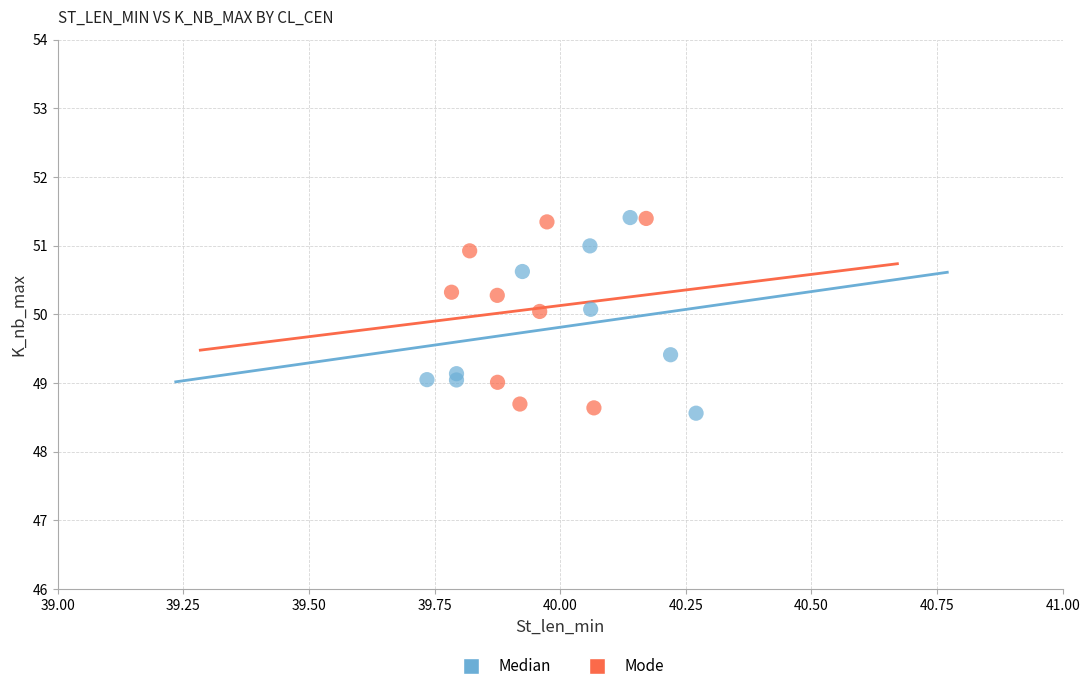

What are all the series names shown in the legend?

Median, Mode